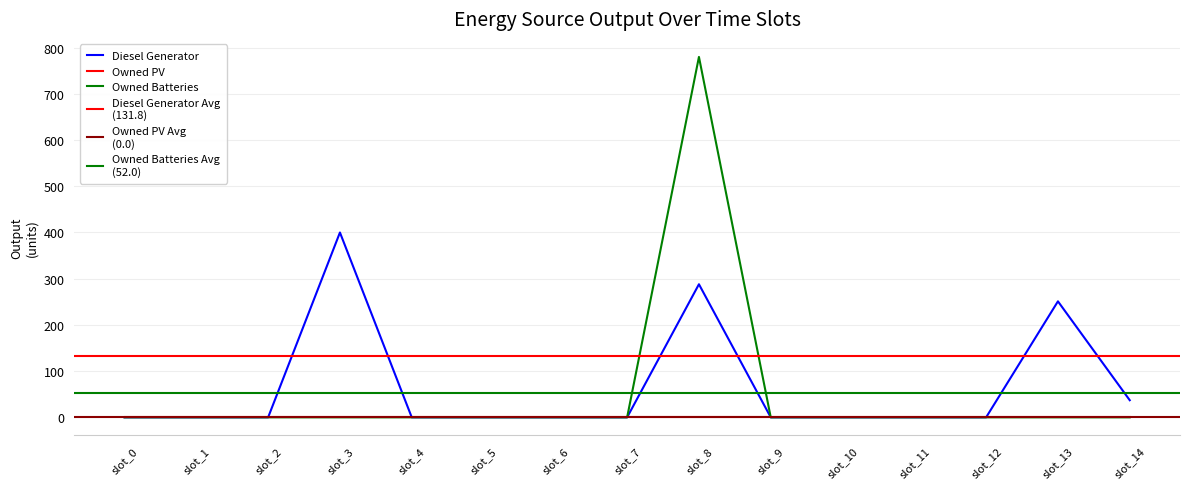

How many data points in Diesel Generator are above 0?

4